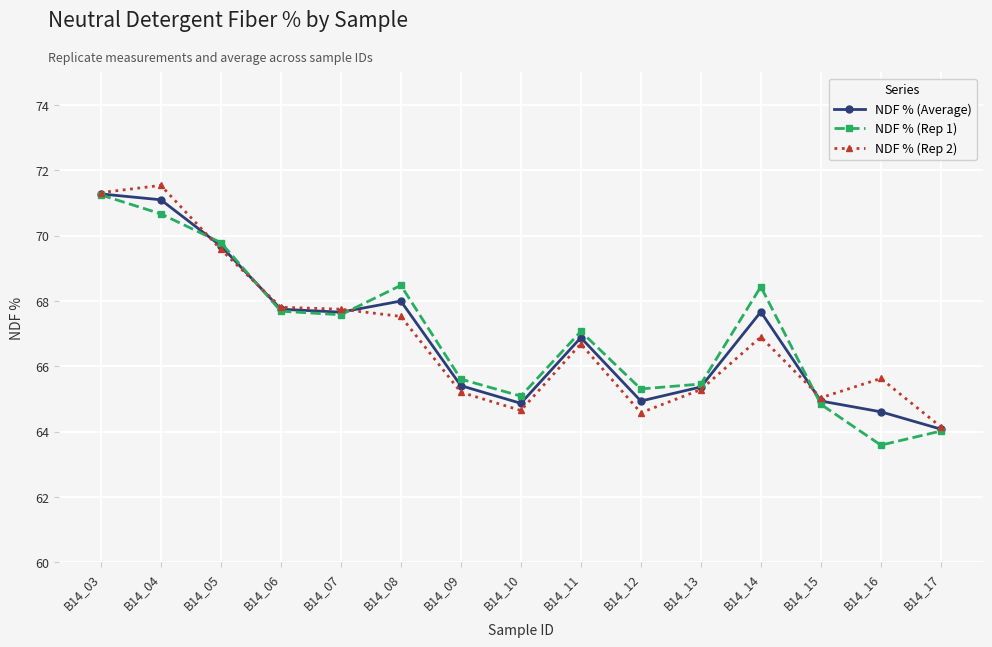

What is the approximate value of NDF % (Average) at B14_09?

65.4